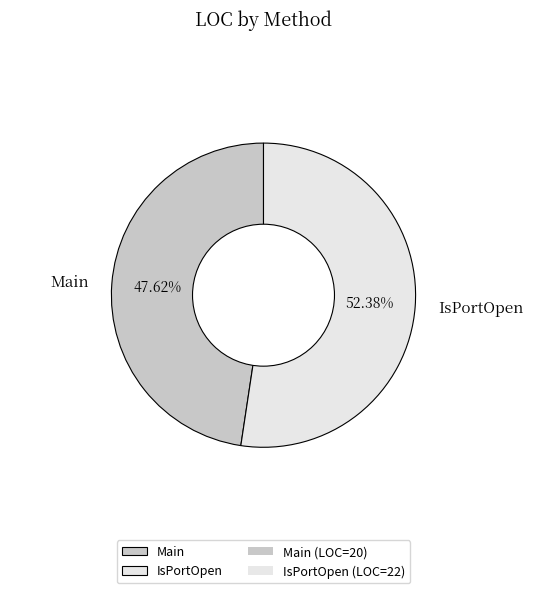

The IsPortOpen slice represents 52% of the pie. True or false?

True